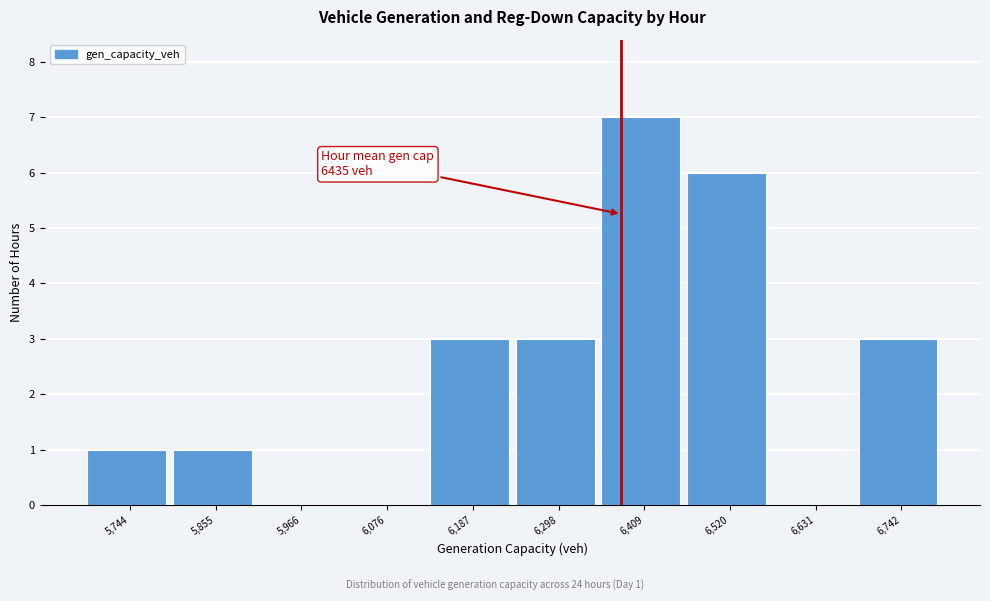

Reading left to right, what are all the values shown in this chart?

5,744=1	5,855=1	5,966=0	6,076=0	6,187=3	6,298=3	6,409=7	6,520=6	6,631=0	6,742=3